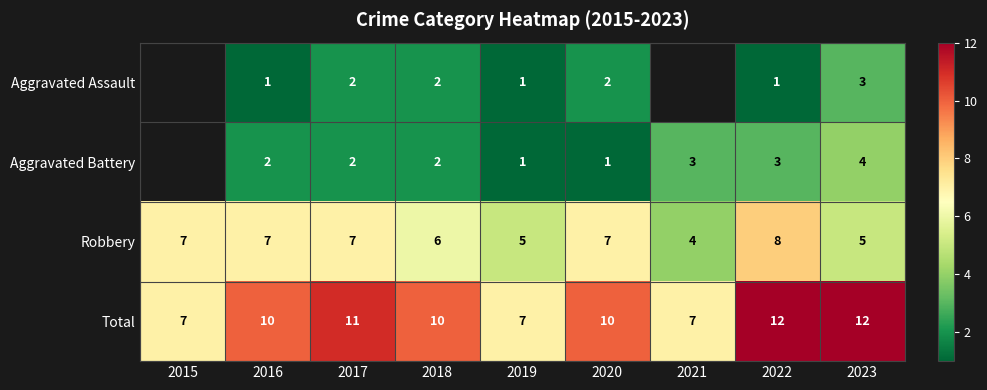

At which category does the chart reach its peak across all series?

2022